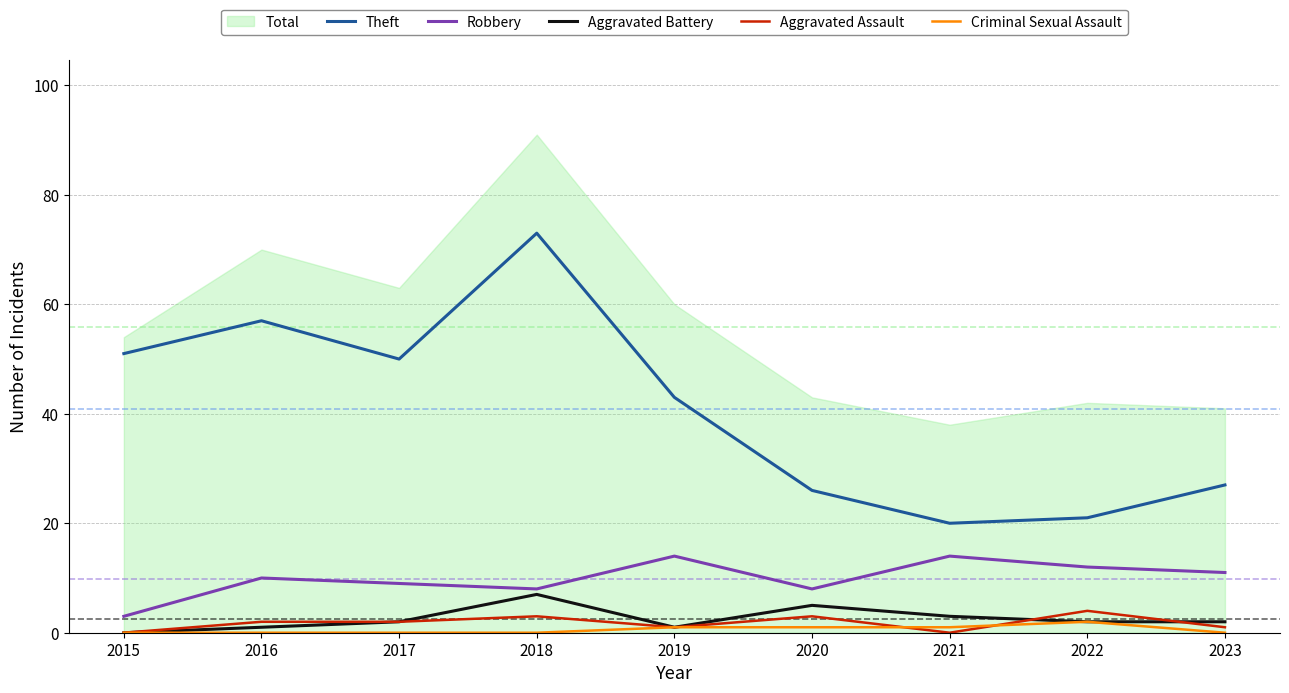

Is the value of Aggravated Battery at 2020 greater than the value of Robbery at 2019?

No